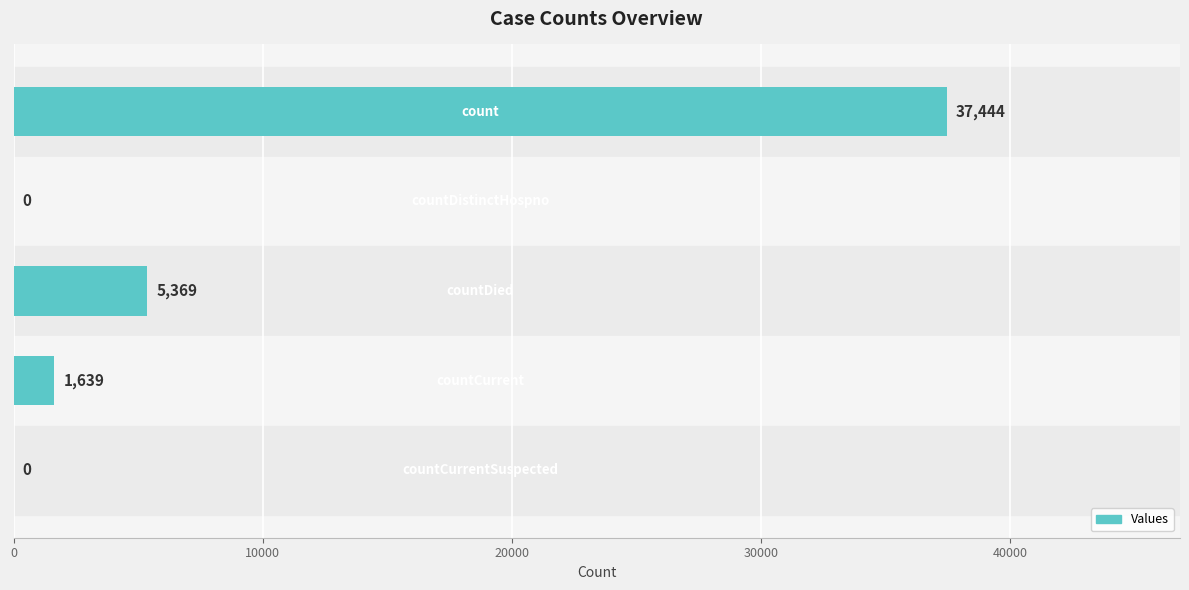

Count the number of categories in the chart.

5